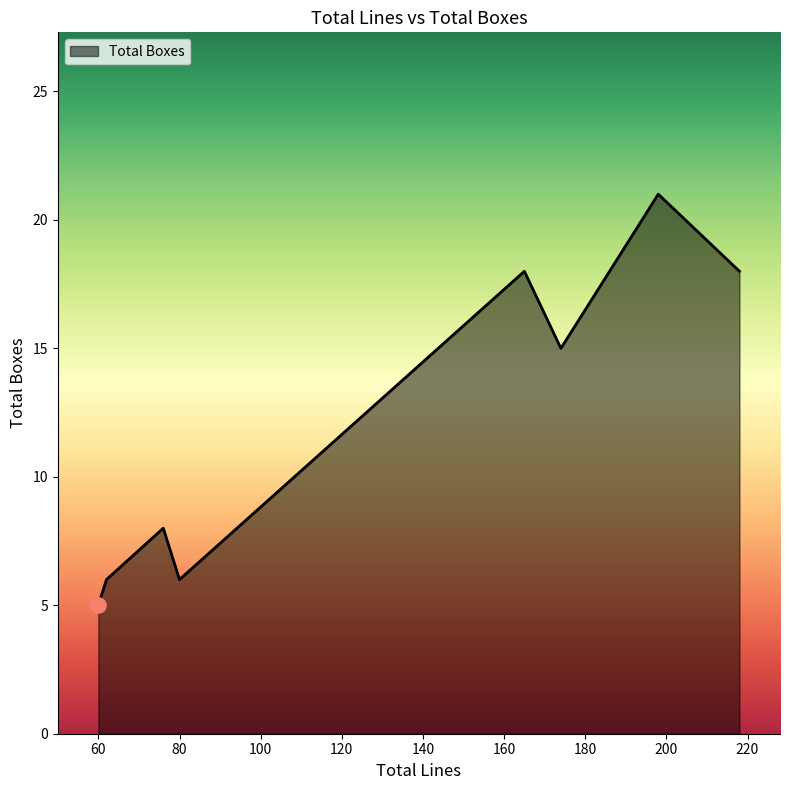

What is the minimum value shown in the chart?

5